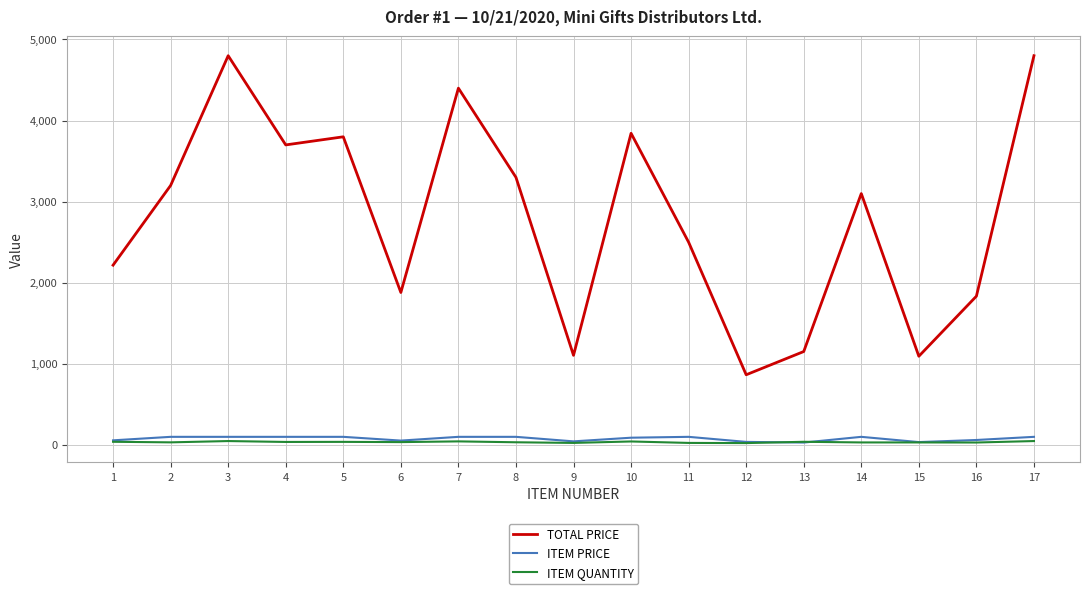

True or false: ITEM PRICE and TOTAL PRICE intersect in this chart.

False